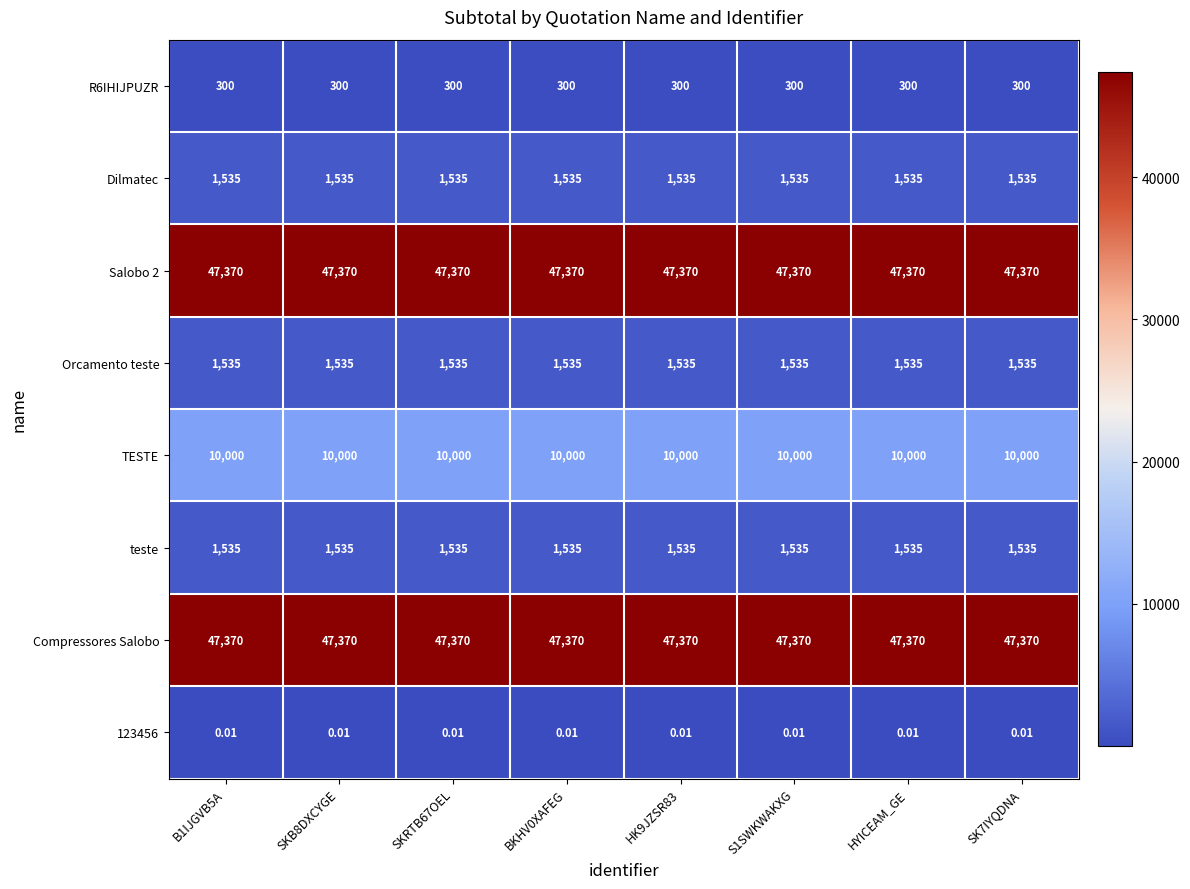

Is the value of Compressores Salobo at HYICEAM_GE greater than the value of Orcamento teste at HK9JZSR83?

Yes